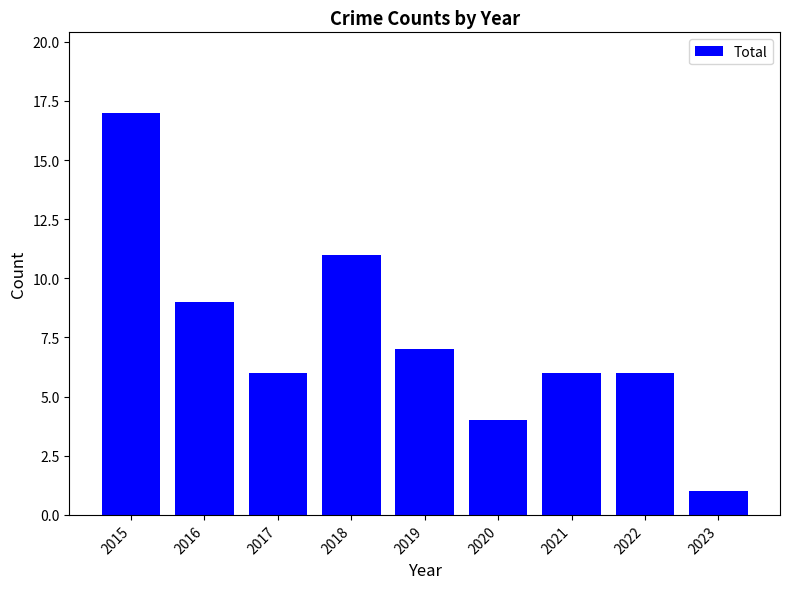

What is the value of the 1st bar from the left?

17